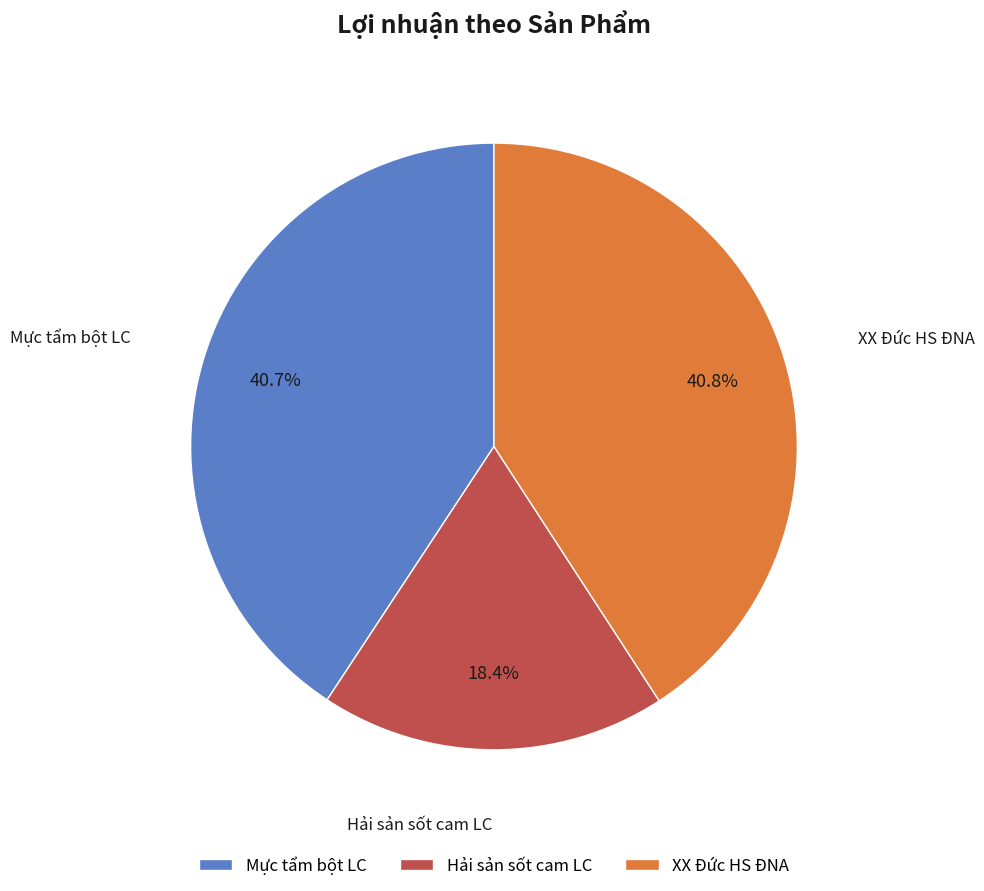

To the nearest percent, what is the average slice percentage?

33%